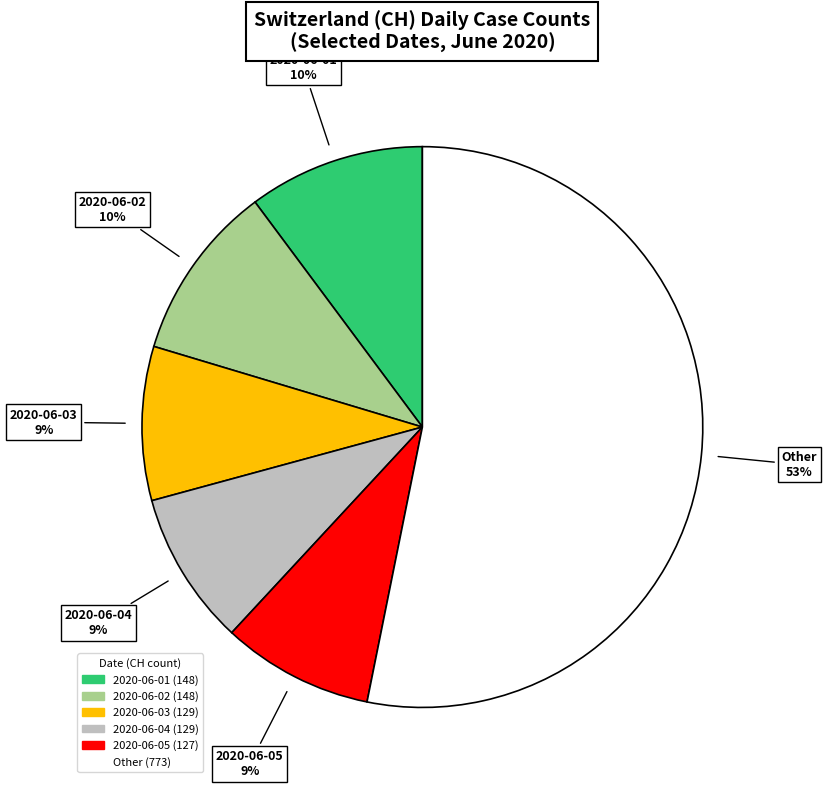

Is there a majority slice in this chart?

Yes